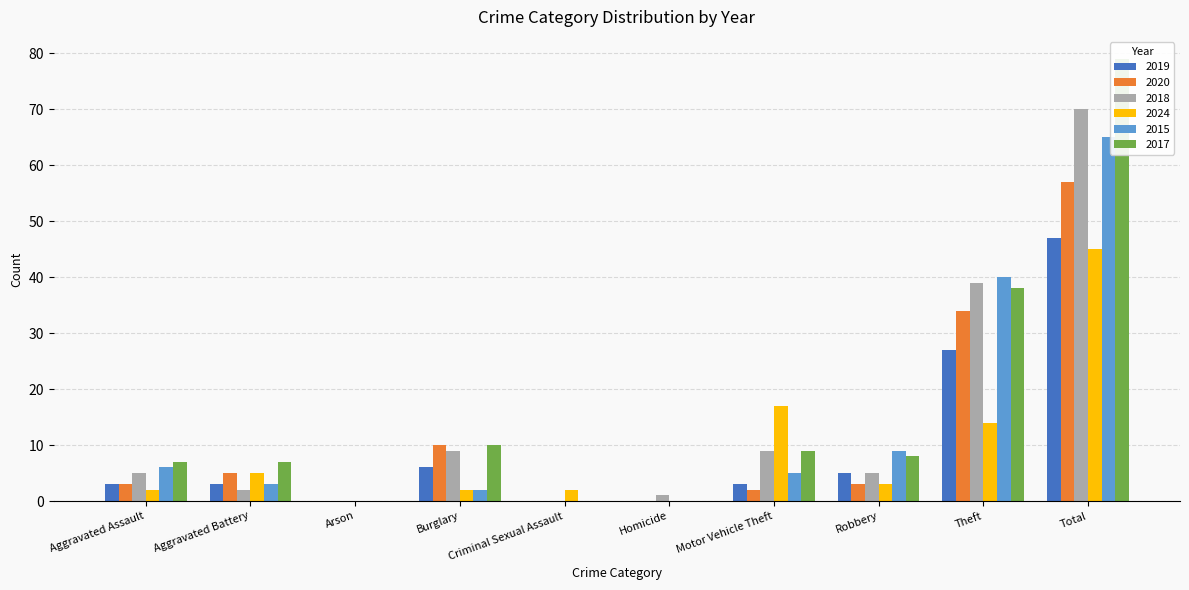

Reading left to right, transcribe all the data shown in this chart.

2019: 3	3	0	6	0	0	3	5	27	47
2020: 3	5	0	10	0	0	2	3	34	57
2018: 5	2	0	9	0	1	9	5	39	70
2024: 2	5	0	2	2	0	17	3	14	45
2015: 6	3	0	2	0	0	5	9	40	65
2017: 7	7	0	10	0	0	9	8	38	79